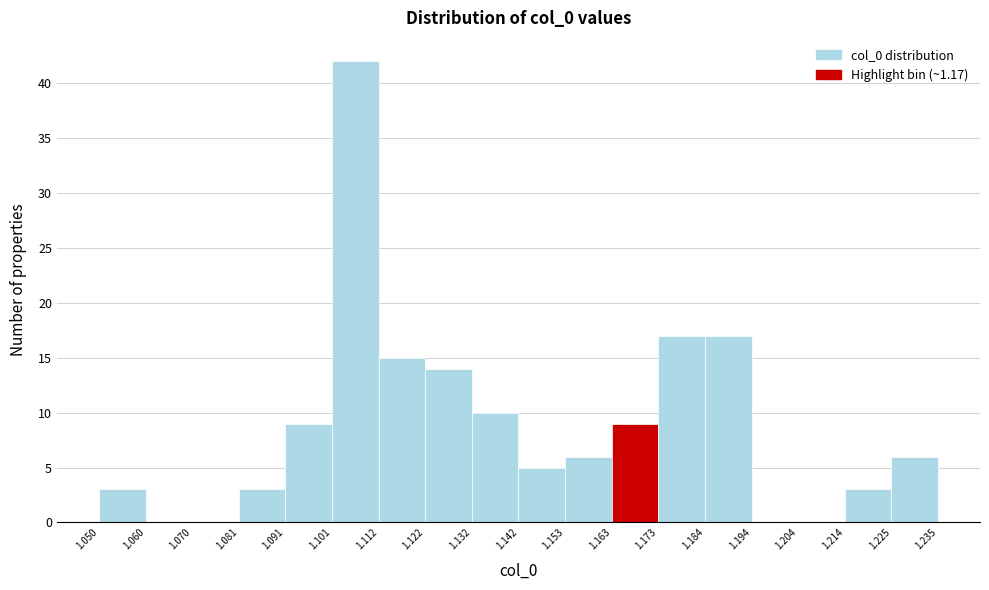

Reading left to right, list every bar in this chart as the range it spans on the x-axis followed by its height. The values are not printed on the chart, so give them approximately, as read against the axis.

1.050 to 1.060: 3
1.060 to 1.070: 0
1.070 to 1.081: 0
1.081 to 1.091: 3
1.091 to 1.101: 9
1.101 to 1.112: 42
1.112 to 1.122: 15
1.122 to 1.132: 14
1.132 to 1.142: 10
1.142 to 1.153: 5
1.153 to 1.163: 6
1.163 to 1.173: 9
1.173 to 1.184: 17
1.184 to 1.194: 17
1.194 to 1.204: 0
1.204 to 1.214: 0
1.214 to 1.225: 3
1.225 to 1.235: 6